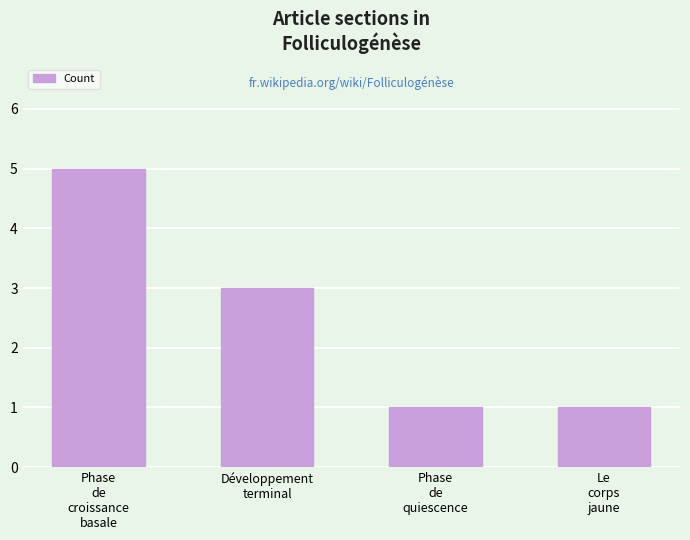

At which label does the data first exceed 3?

Phase
de
croissance
basale